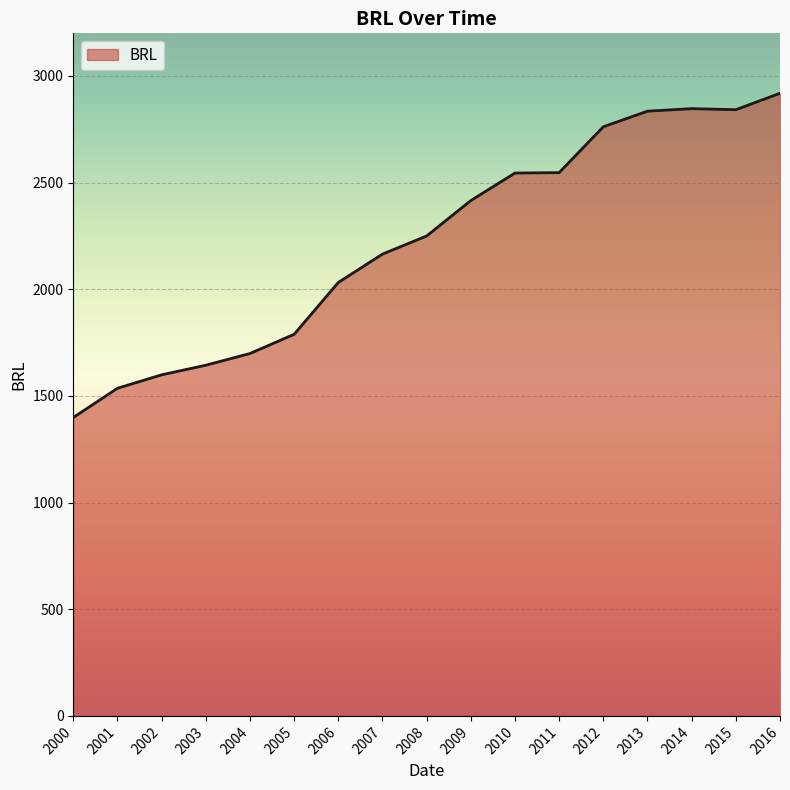

The value at 2014 is 2847. True or false?

True